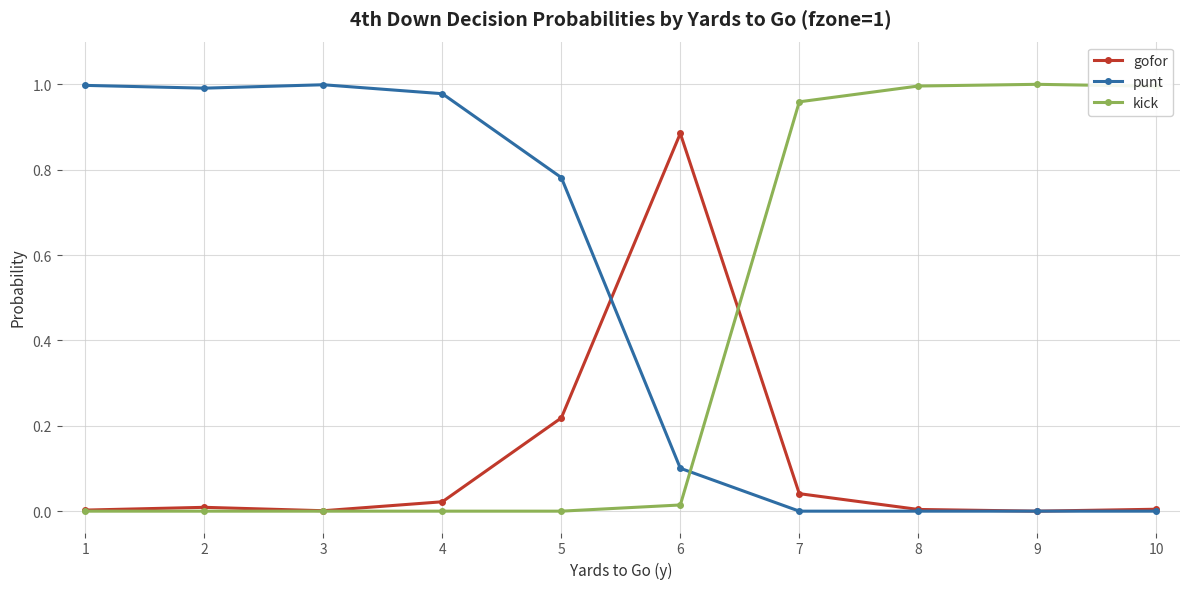

Between 5 and 8, which series saw the biggest shift?

kick